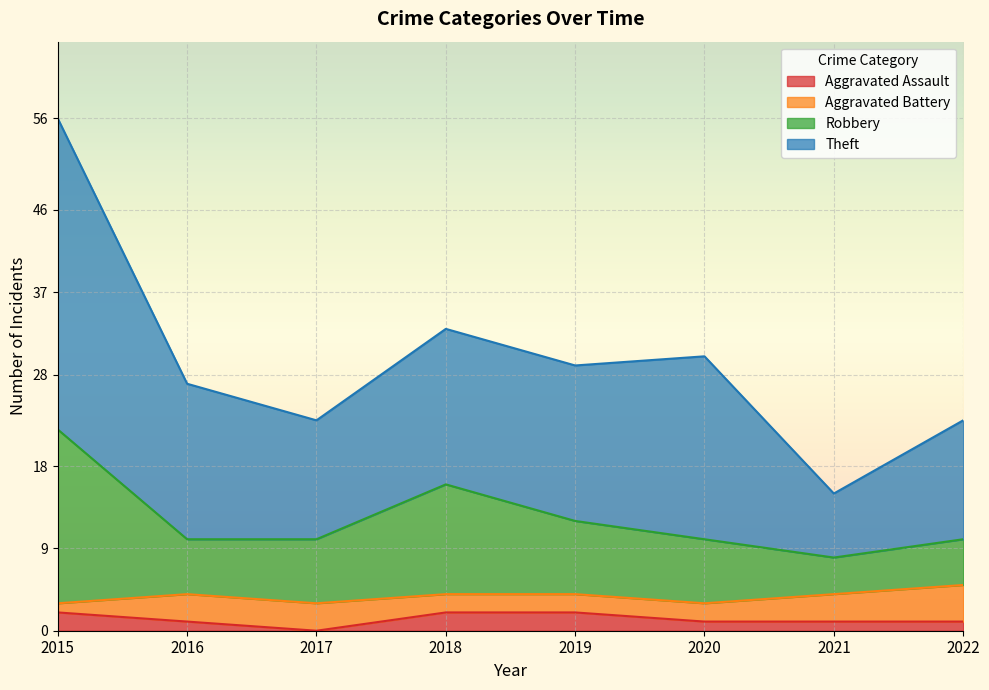

The Aggravated Assault series shows 2 at 2019. True or false?

True